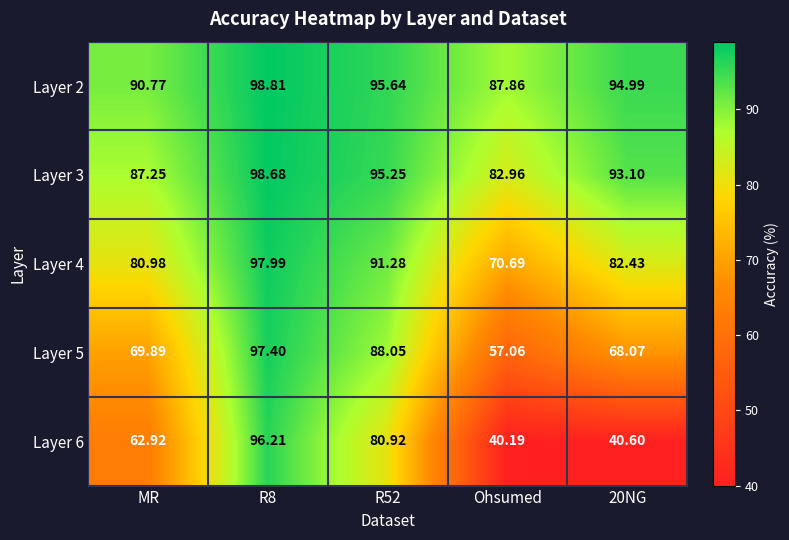

How many series are shown in this chart?

5